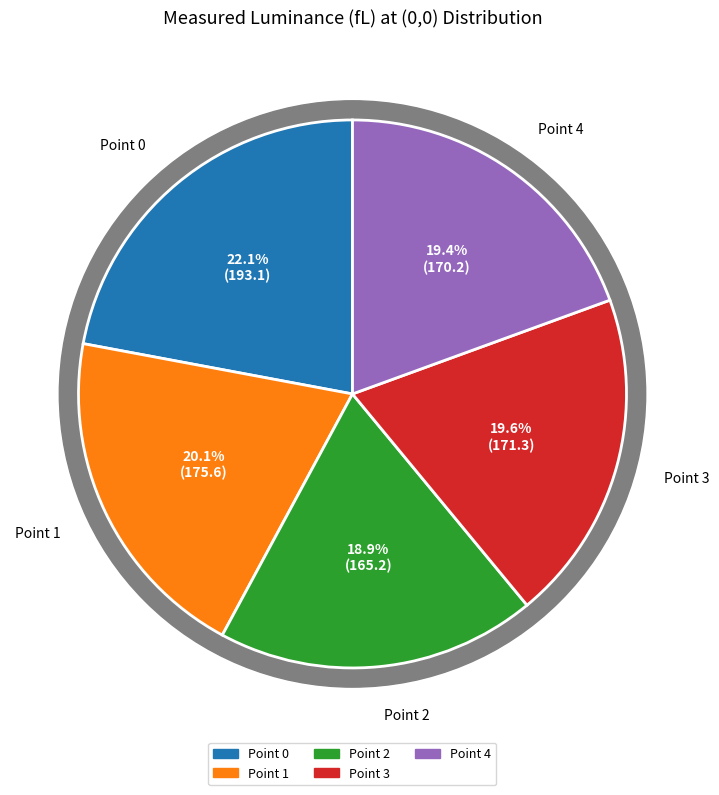

Count the number of slices in the pie.

5